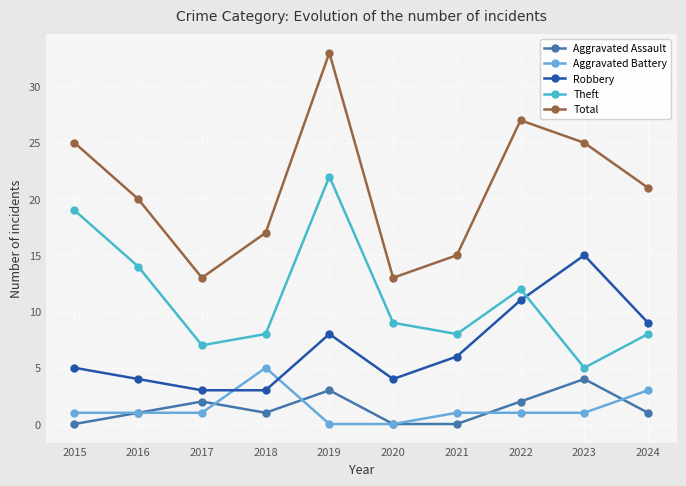

Reading right to left, transcribe all the data shown in this chart.

Aggravated Assault: 2024=1	2023=4	2022=2	2021=0	2020=0	2019=3	2018=1	2017=2	2016=1	2015=0
Aggravated Battery: 2024=3	2023=1	2022=1	2021=1	2020=0	2019=0	2018=5	2017=1	2016=1	2015=1
Robbery: 2024=9	2023=15	2022=11	2021=6	2020=4	2019=8	2018=3	2017=3	2016=4	2015=5
Theft: 2024=8	2023=5	2022=12	2021=8	2020=9	2019=22	2018=8	2017=7	2016=14	2015=19
Total: 2024=21	2023=25	2022=27	2021=15	2020=13	2019=33	2018=17	2017=13	2016=20	2015=25